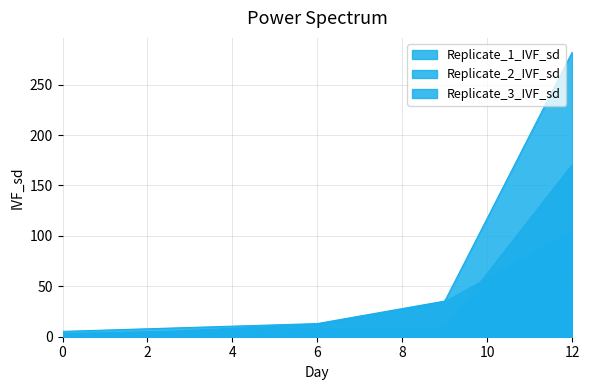

True or false: Replicate_2_IVF_sd and Replicate_1_IVF_sd cross at least once.

False